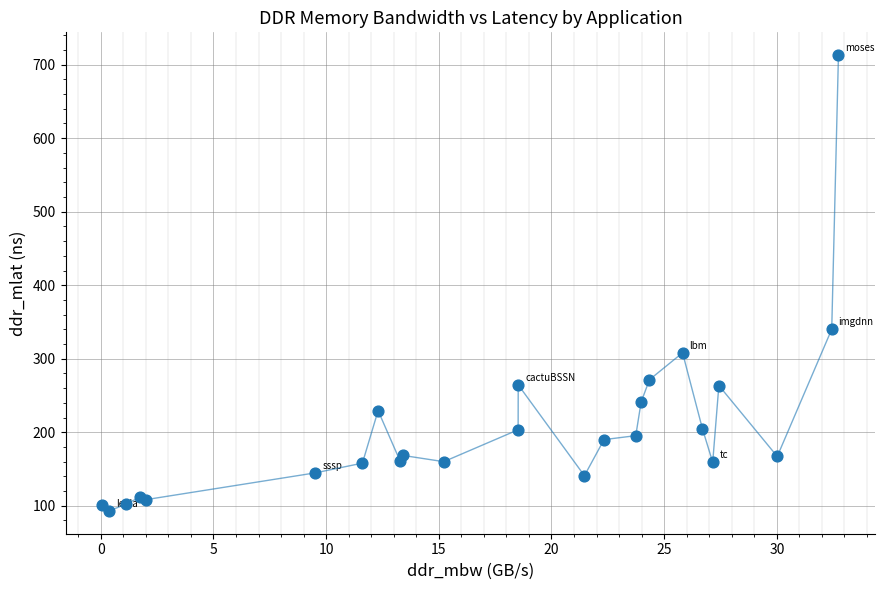

What Y value in the scatter plot is closest to 403?

340.1